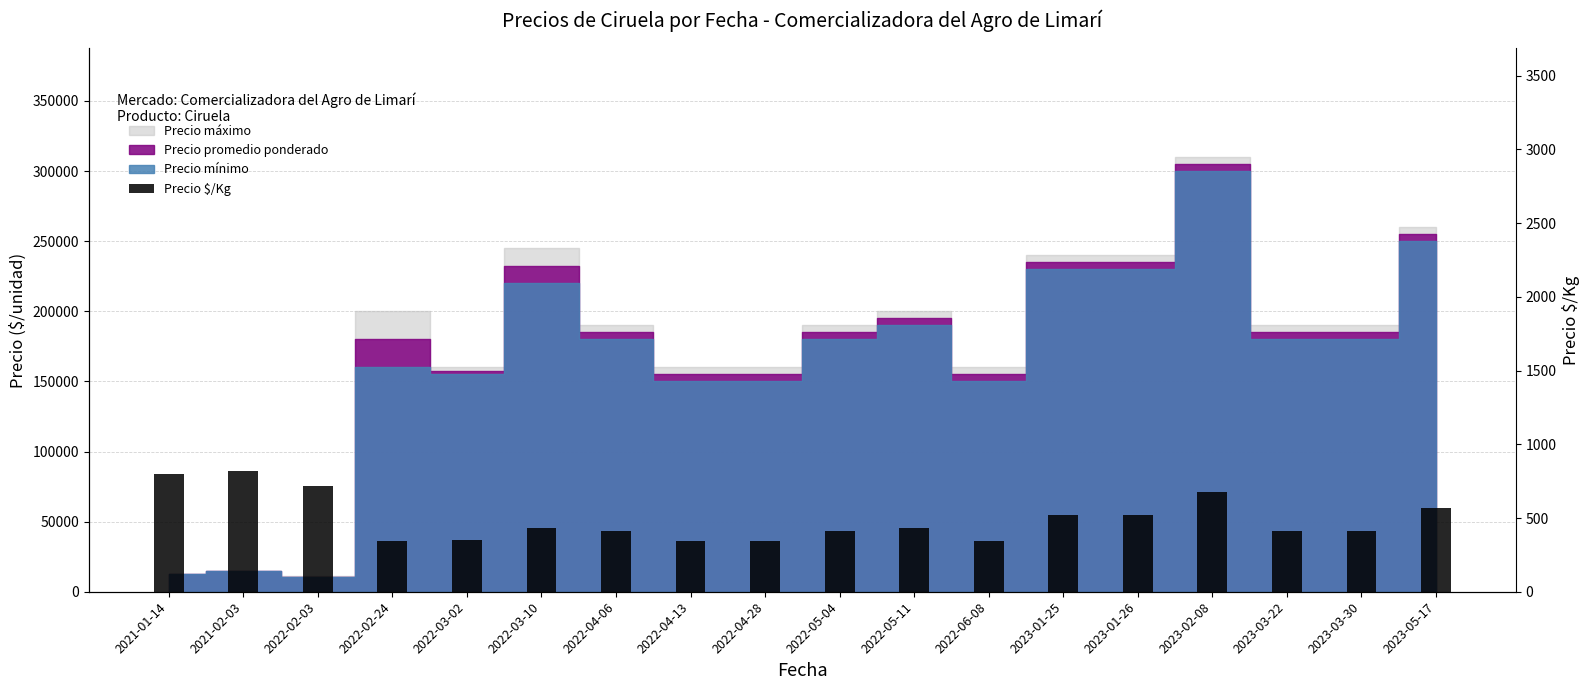

What is the ratio of the value at 2023-02-08 to the value at 2022-02-24?

2.0